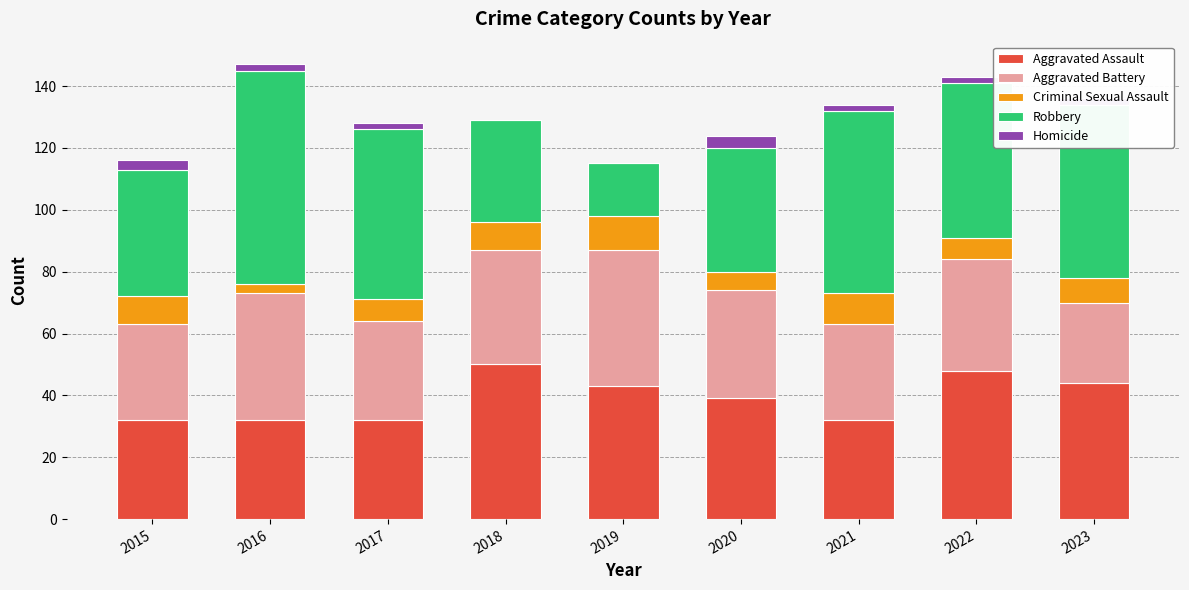

What is the total value across all series at 2019?

115